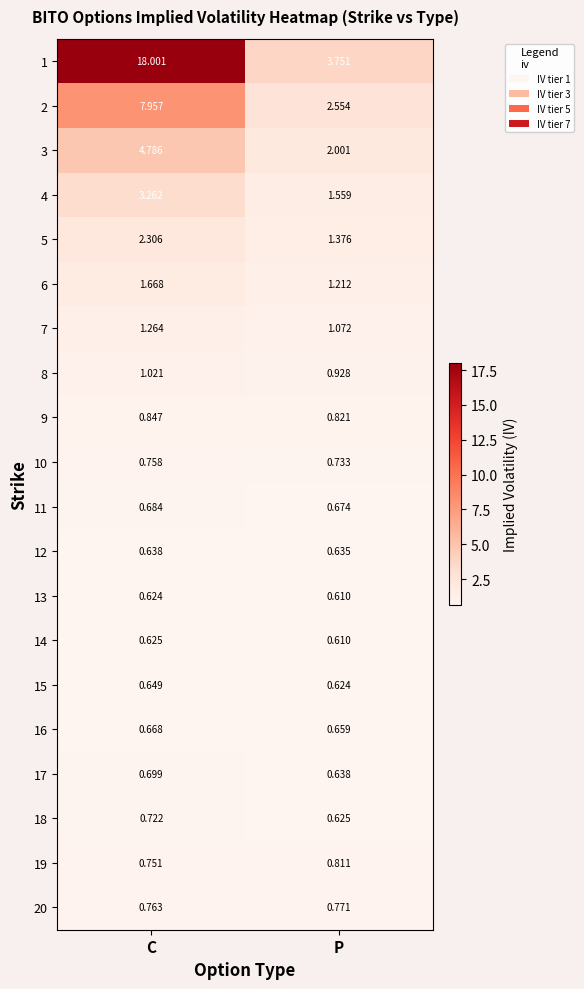

Where is 12 nearest to the value 0?

P